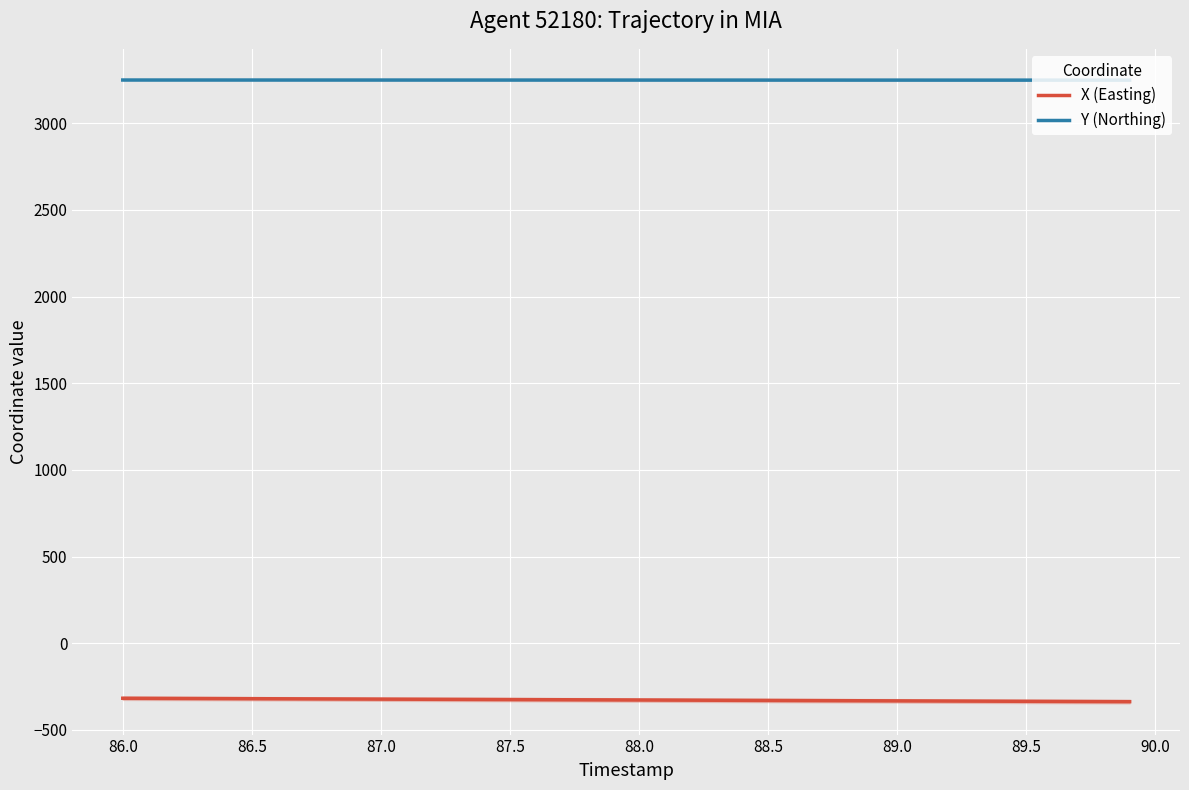

At how many categories does at least one series exceed -160?

40